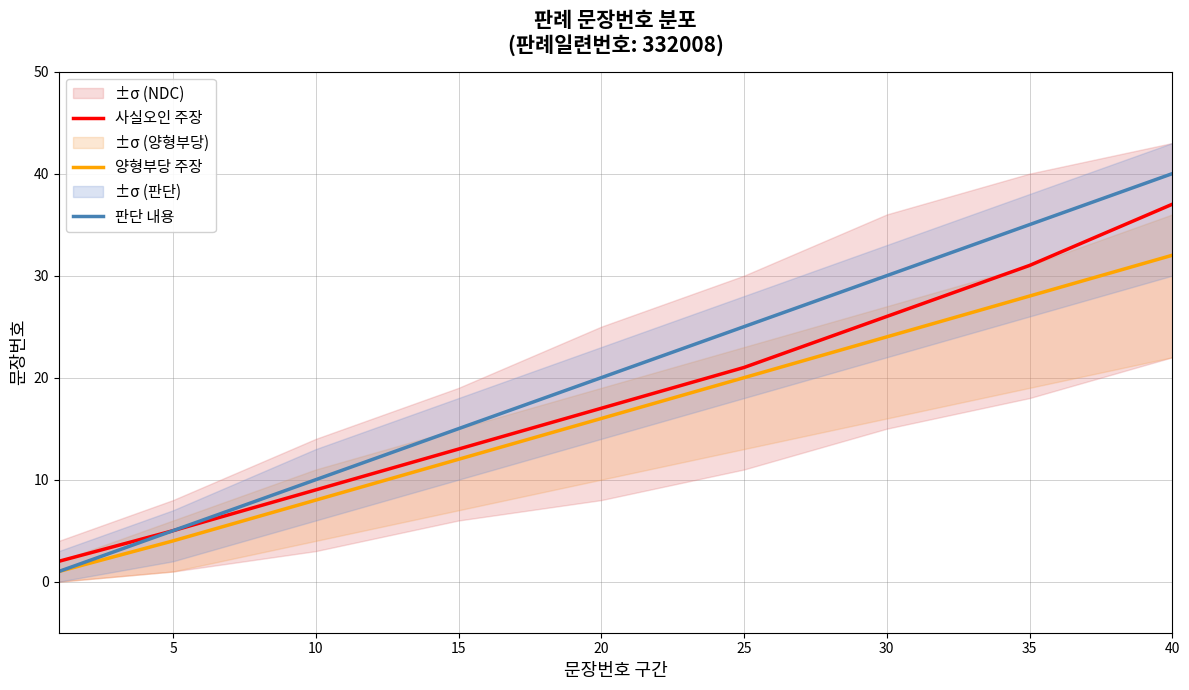

What are all the series names shown in the legend?

사실오인 주장, 양형부당 주장, 판단 내용